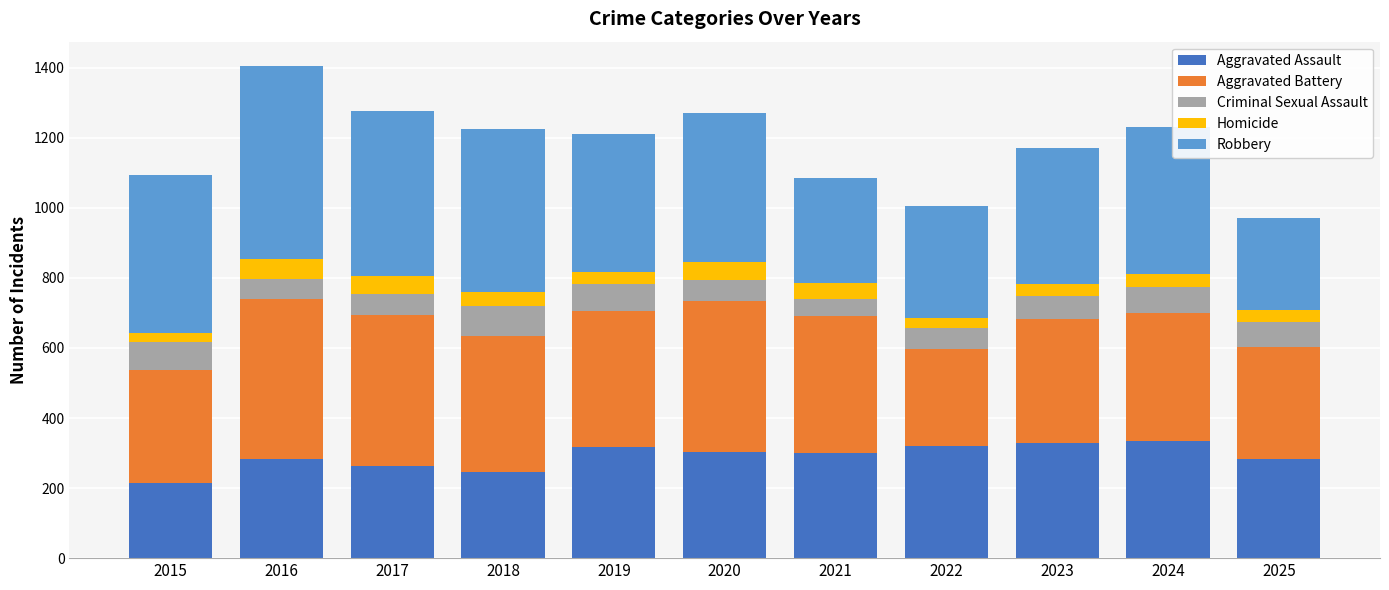

How many data points does each series have?

11